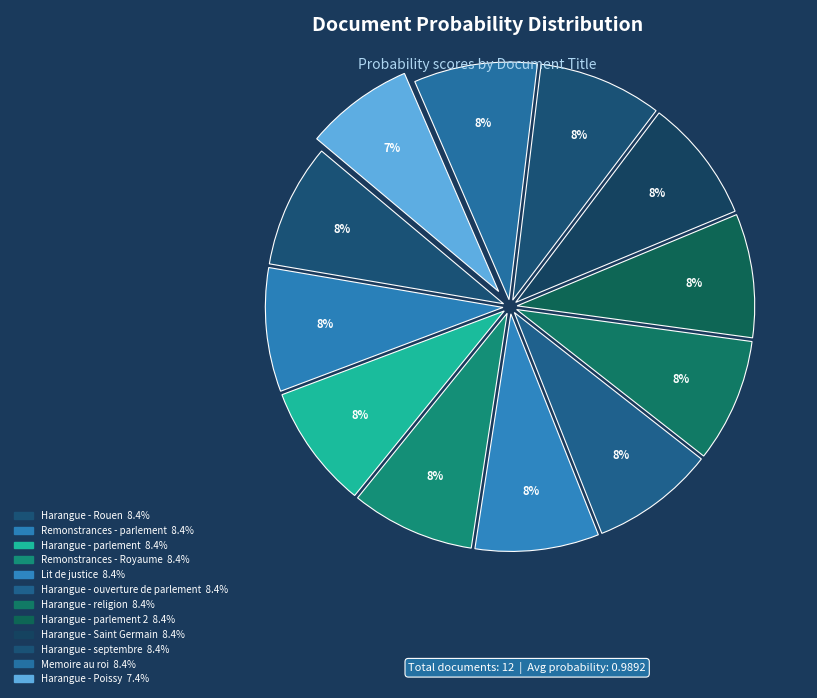

To the nearest percent, what is the difference between the largest and smallest slice percentages?

1%